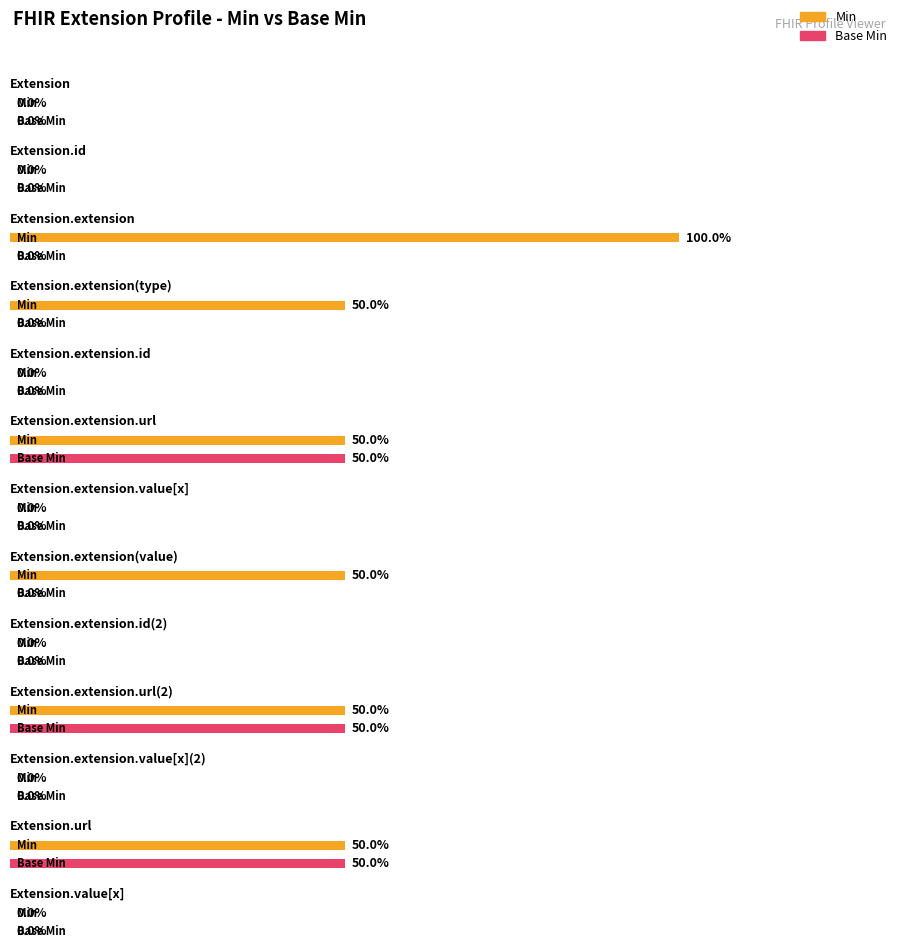

True or false: Base Min has a value of -1 at Extension.extension.value[x](2).

False